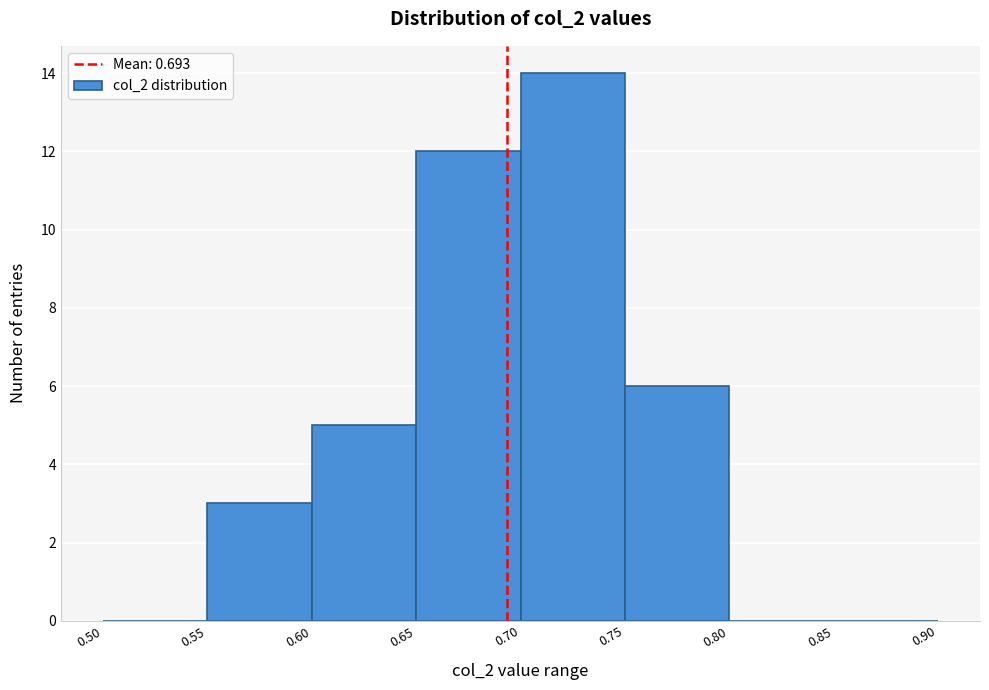

Which range on the x-axis has the tallest bar?

0.70 to 0.75